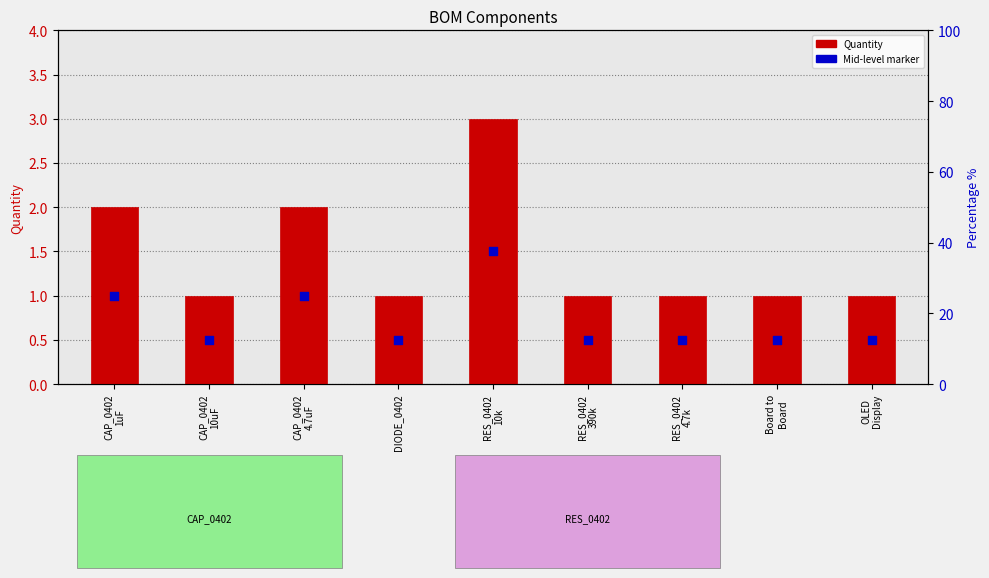

What are all the series names shown in the legend?

Quantity, Mid-level marker